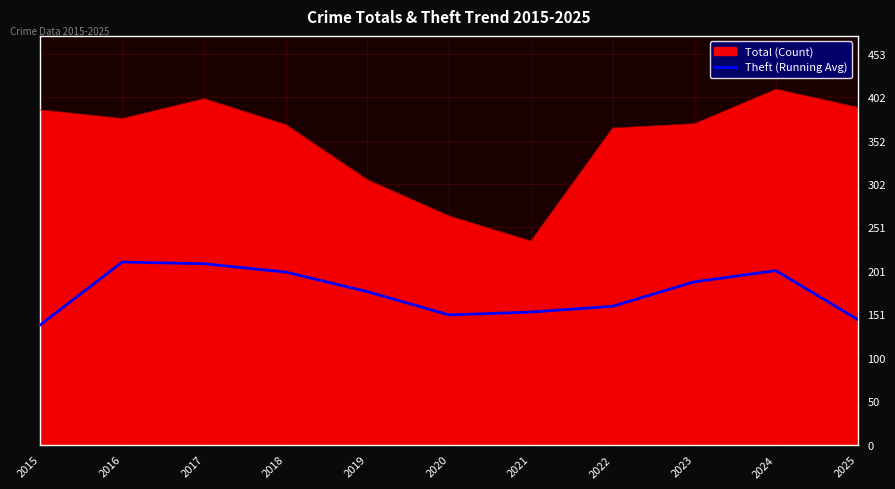

How many series are shown in this chart?

2